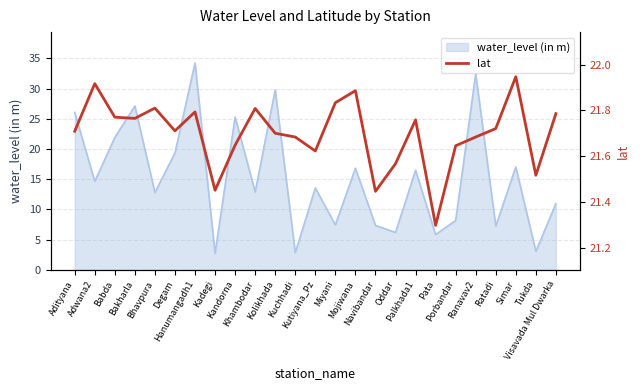

What is the minimum value for water_level (in m)?

2.7